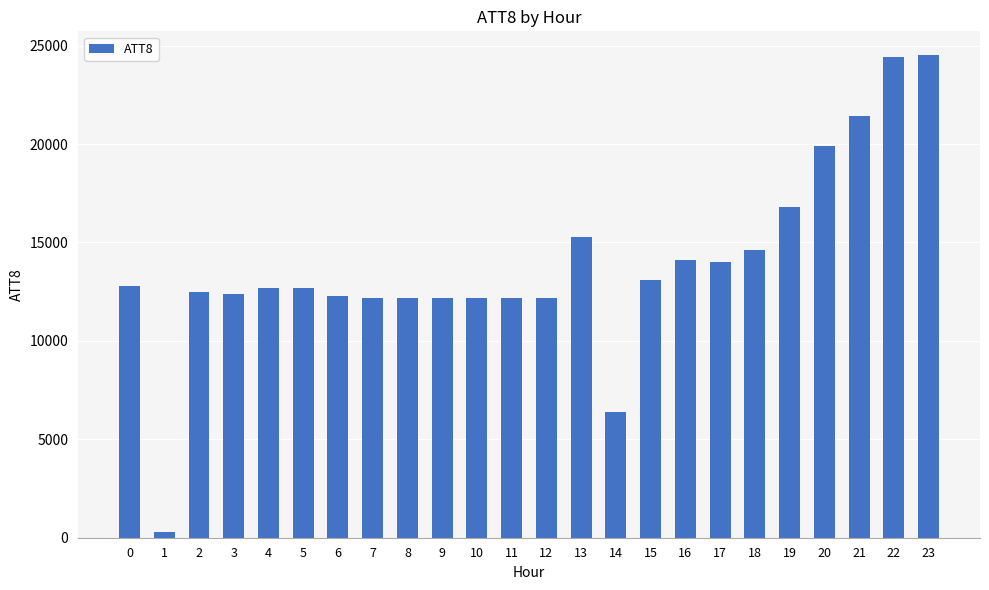

Which has a higher value, 9 or 22?

22